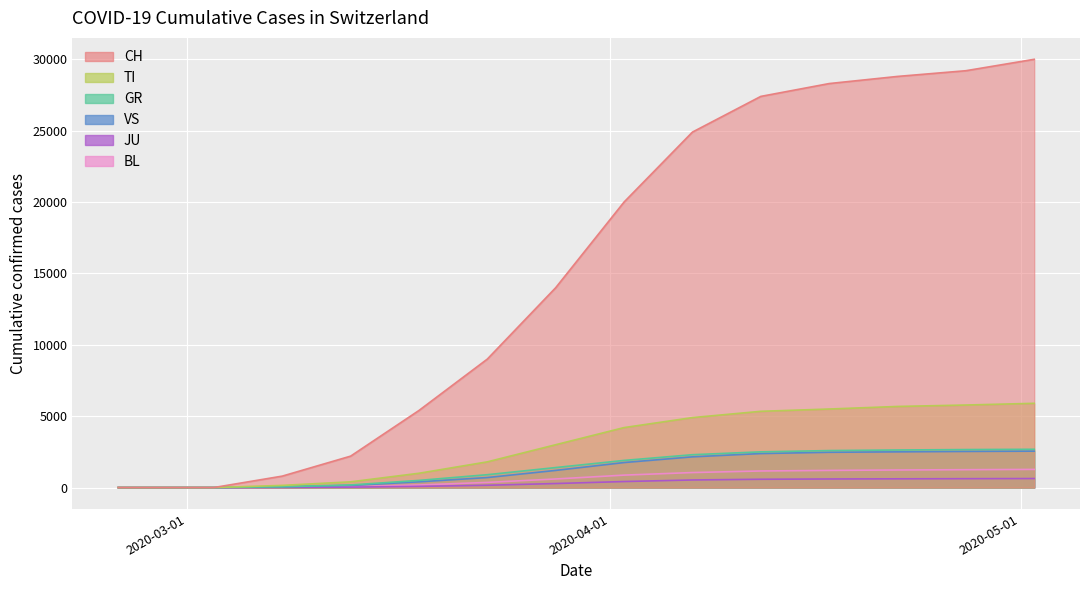

Between 2020-02-26 and 2020-04-02, which series saw the biggest shift?

CH